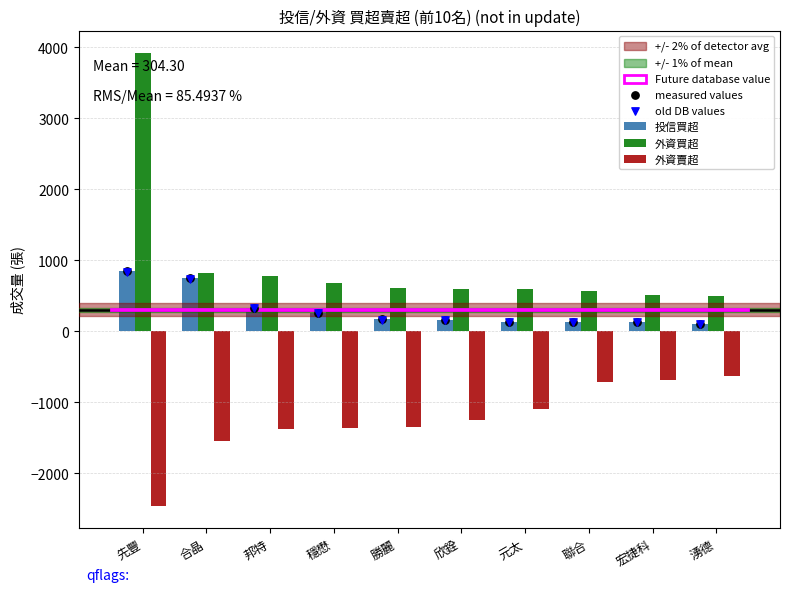

Which series reaches the minimum Y coordinate?

外資賣超